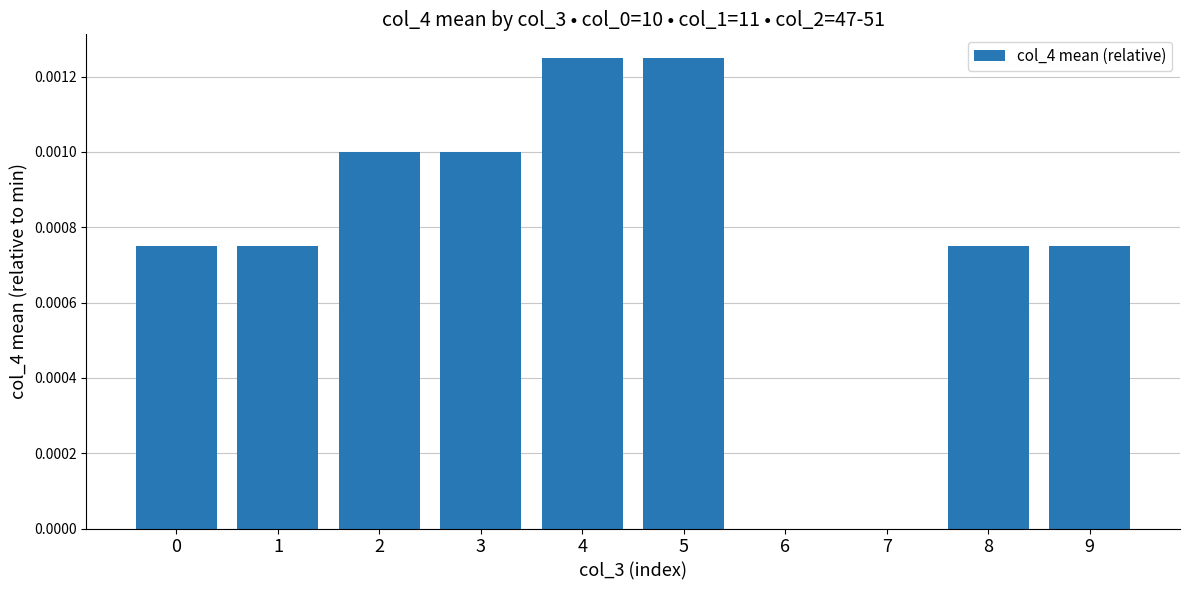

Between 3 and 1, which is larger?

3